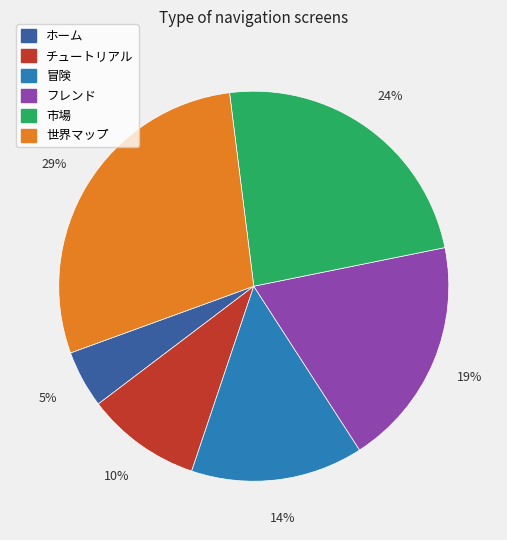

Do チュートリアル and 世界マップ together represent more than half of the pie?

No